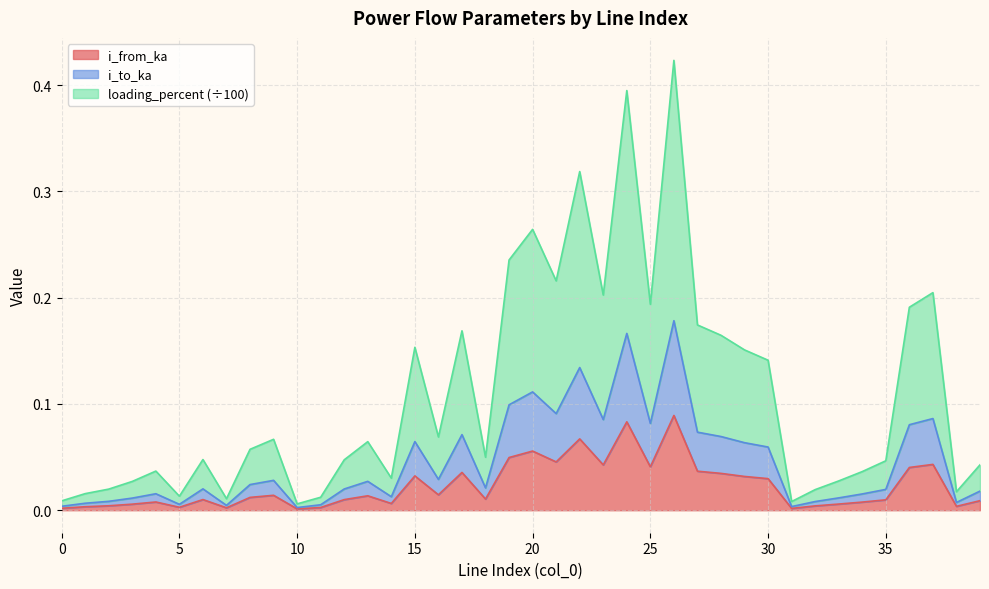

True or false: i_from_ka has more than 0 points higher than both neighbors.

True